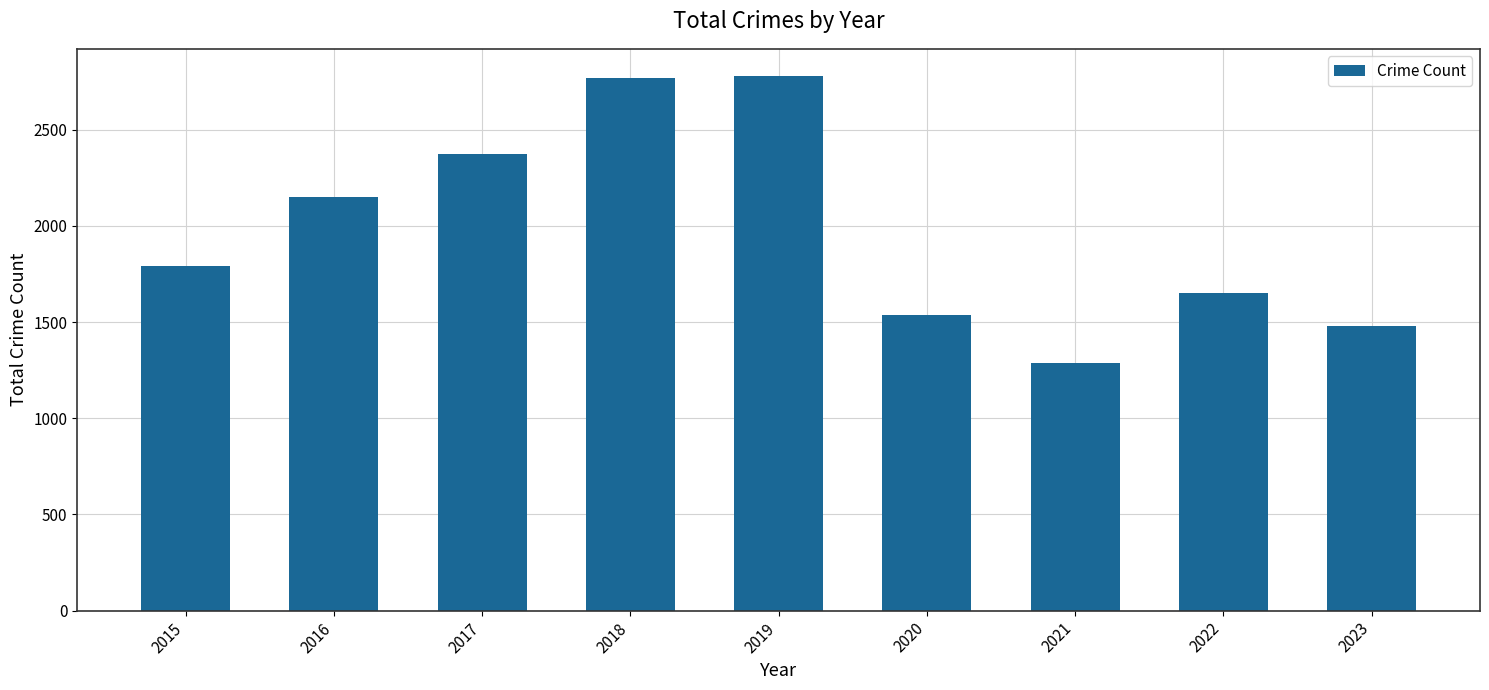

Between 2015 and 2018, which is larger?

2018